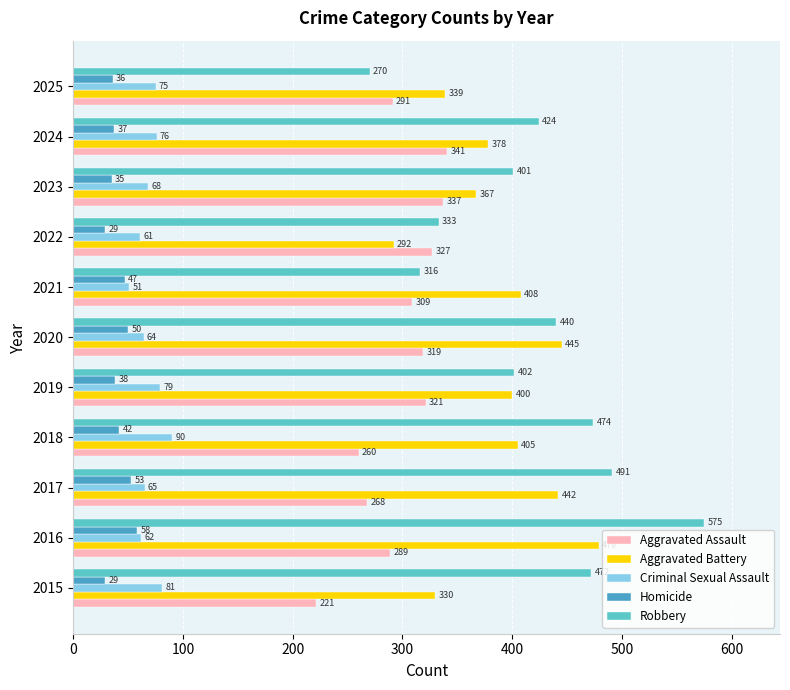

What is the sum of all Criminal Sexual Assault values?

772